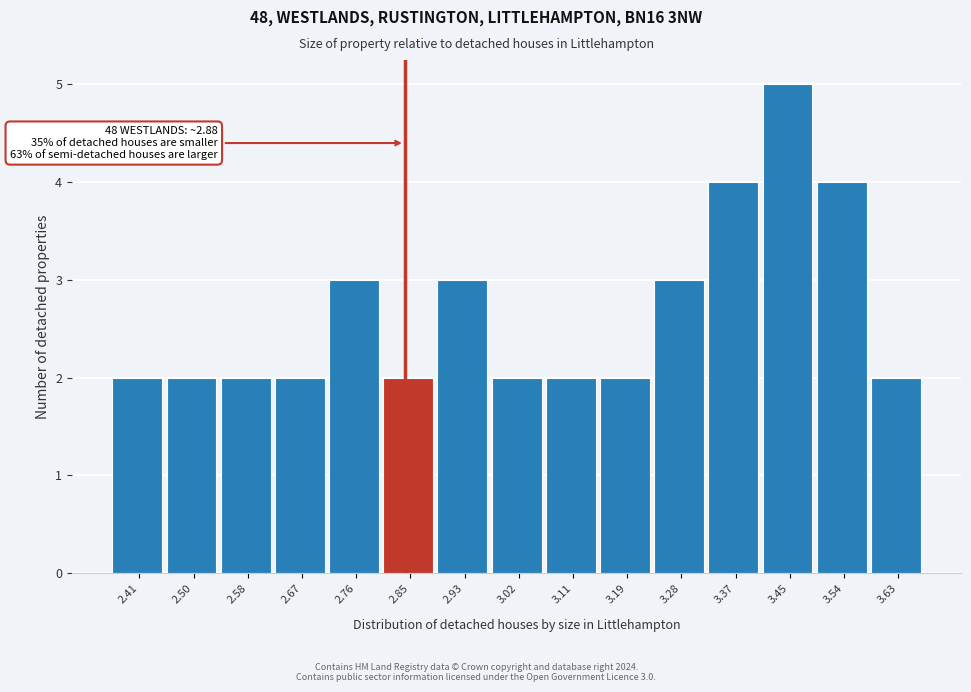

Reading right to left, what are all the values shown in this chart?

2	4	5	4	3	2	2	2	3	2	3	2	2	2	2